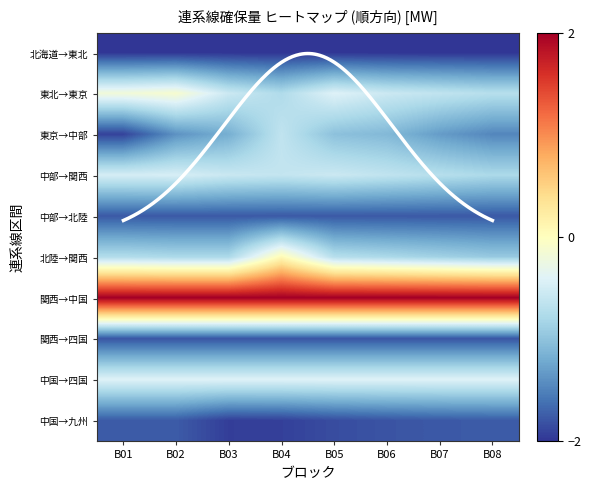

Rank the categories by 東北→東京 value from highest to lowest.

B02, B01, B05, B03, B06, B07, B08, B04